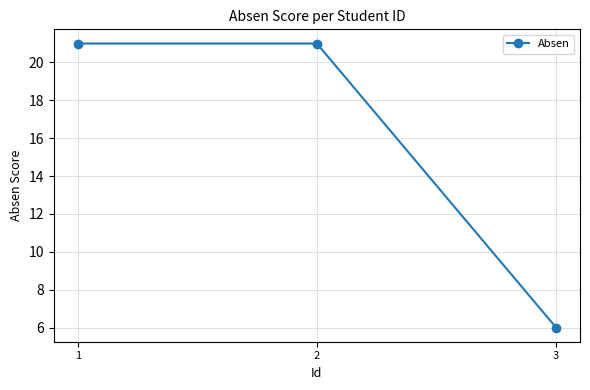

Reading left to right, list all the values displayed in this chart.

1=21	2=21	3=6